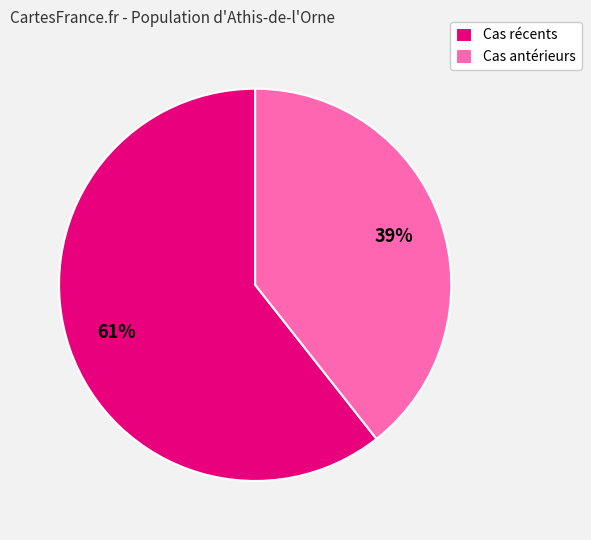

The Cas antérieurs slice represents 30% of the pie. True or false?

False